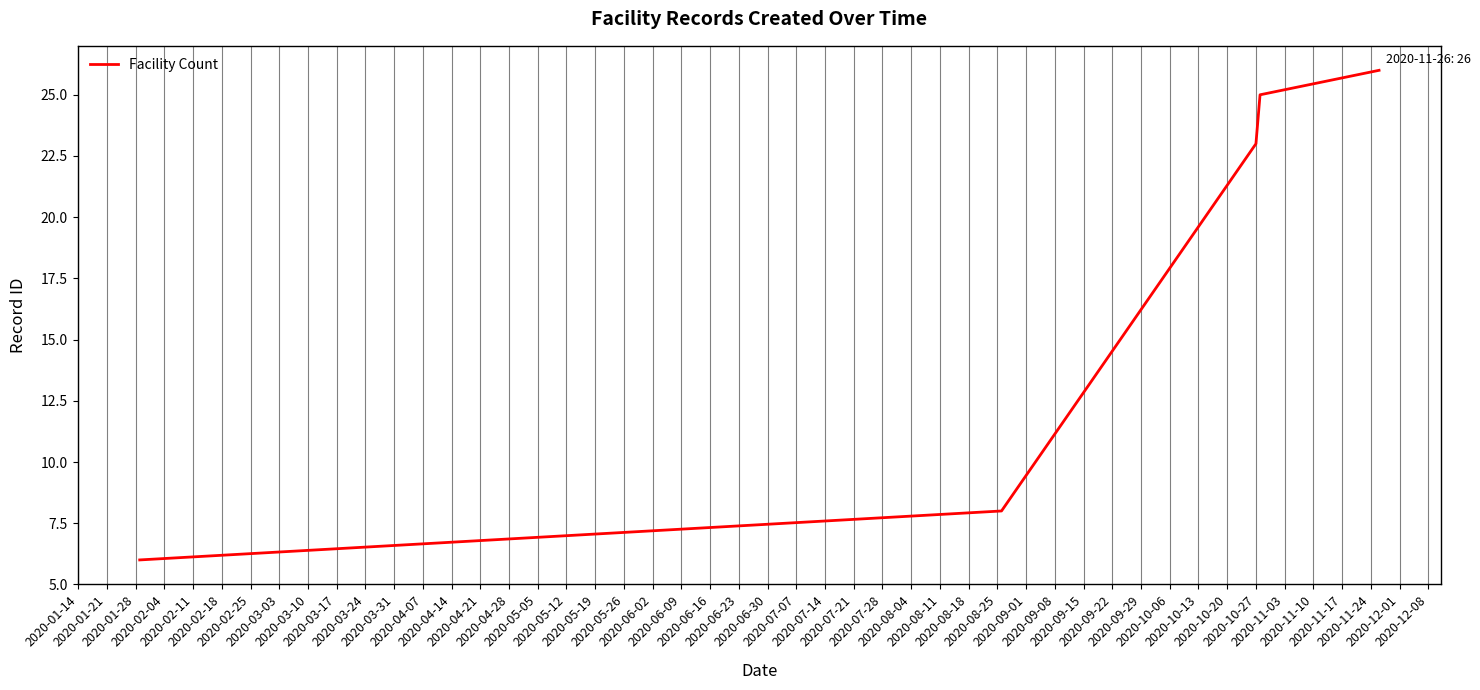

What is the smallest value displayed?

6